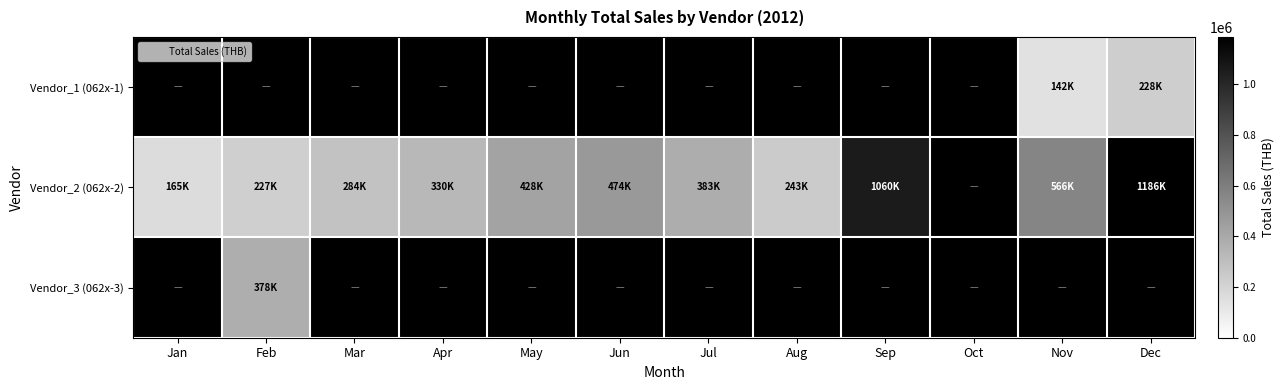

Where does the Vendor_2 (062x-2) series first go above 428153?

May